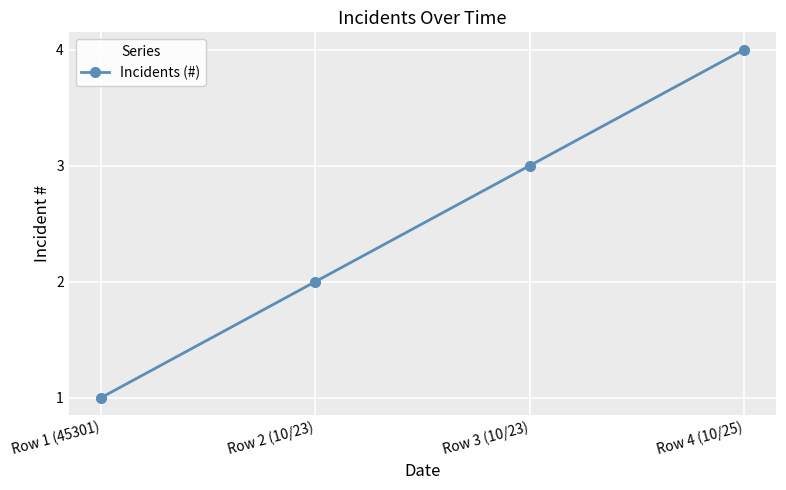

What is the label of the 3rd point from the right?

Row 2 (10/23)